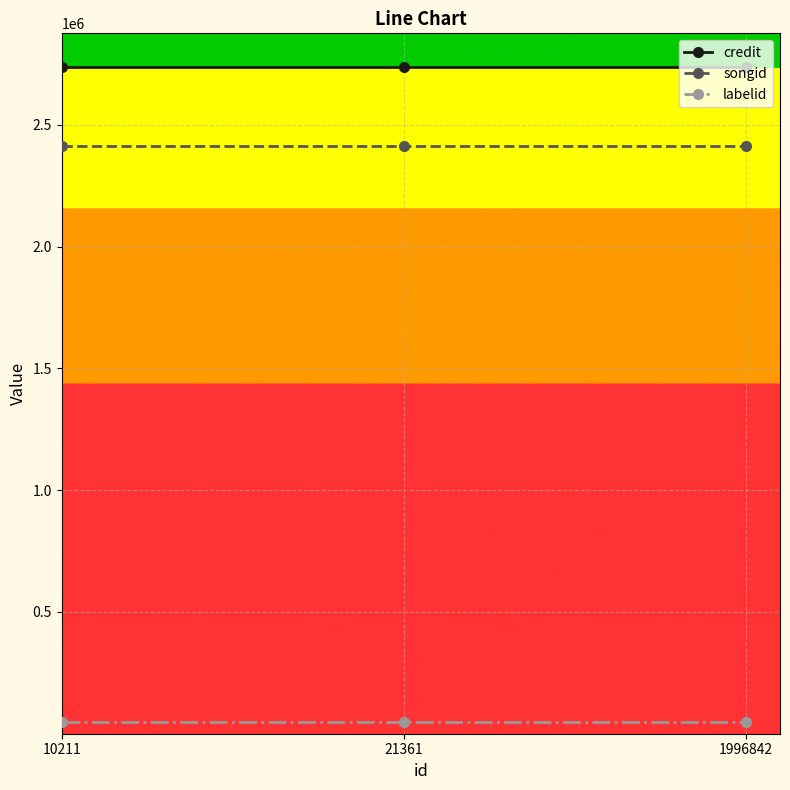

What is the sum of all labelid values?

148863